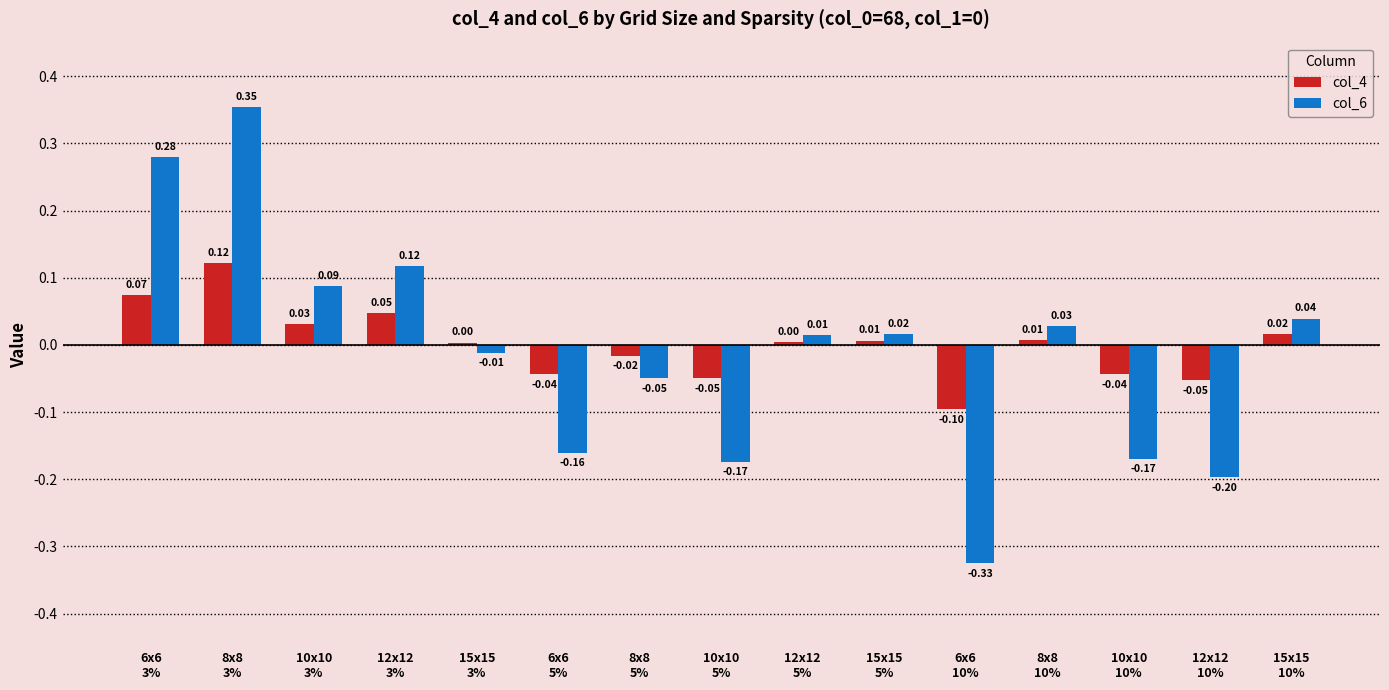

What is the sum of all col_6 values?

-0.2